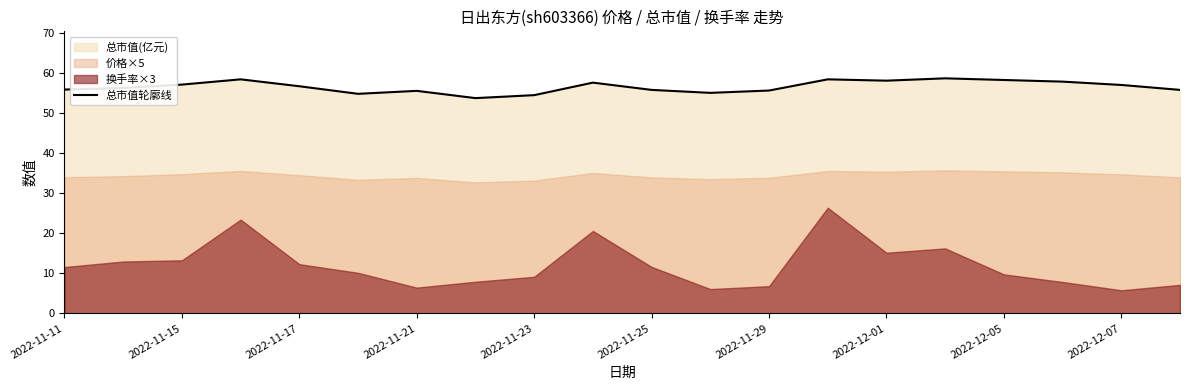

The 总市值轮廓线 series shows 13.9 at 2022-11-25. True or false?

False